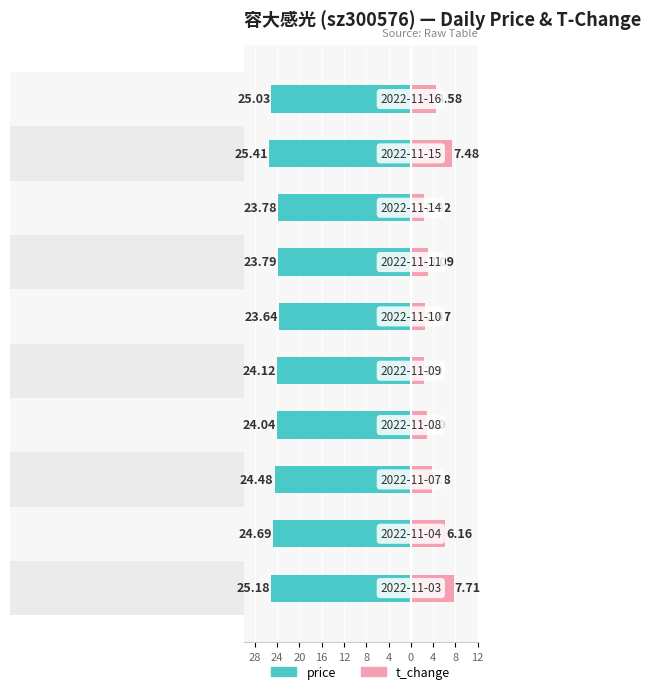

How many series are shown in this chart?

2